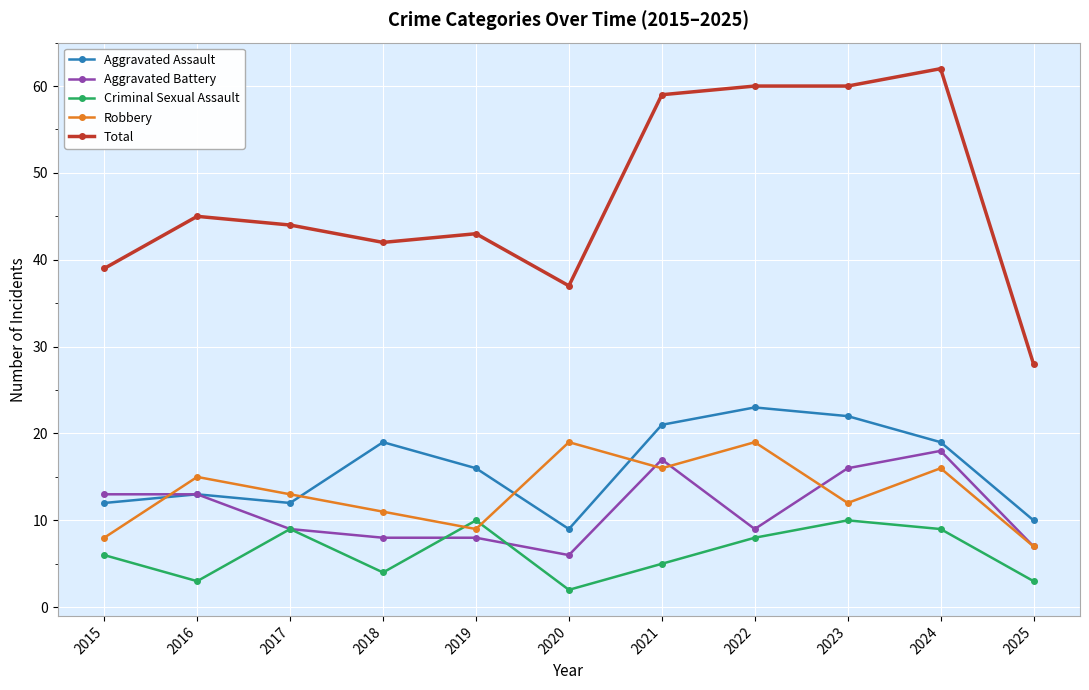

At which category is the sum across all series the highest?

2024